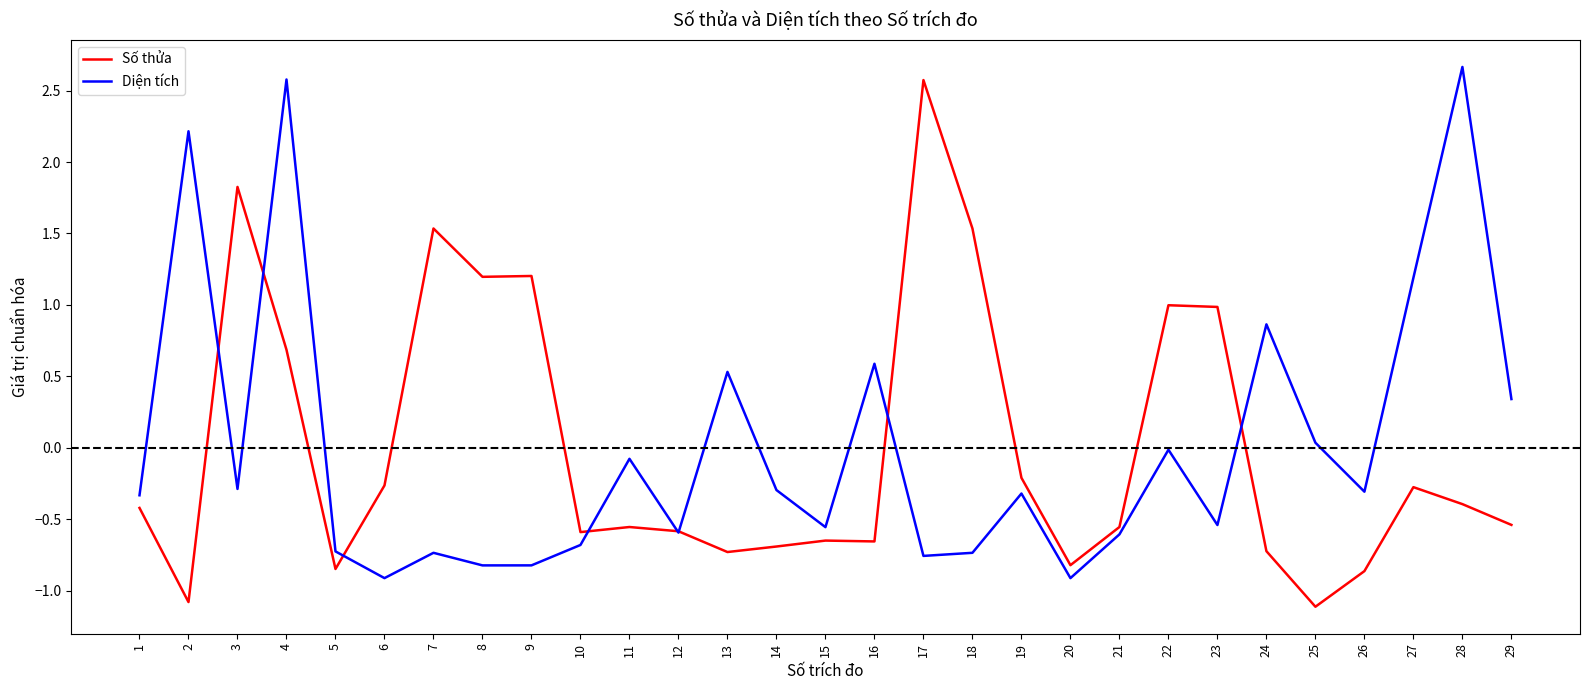

Which label corresponds to the largest value in the chart?

28